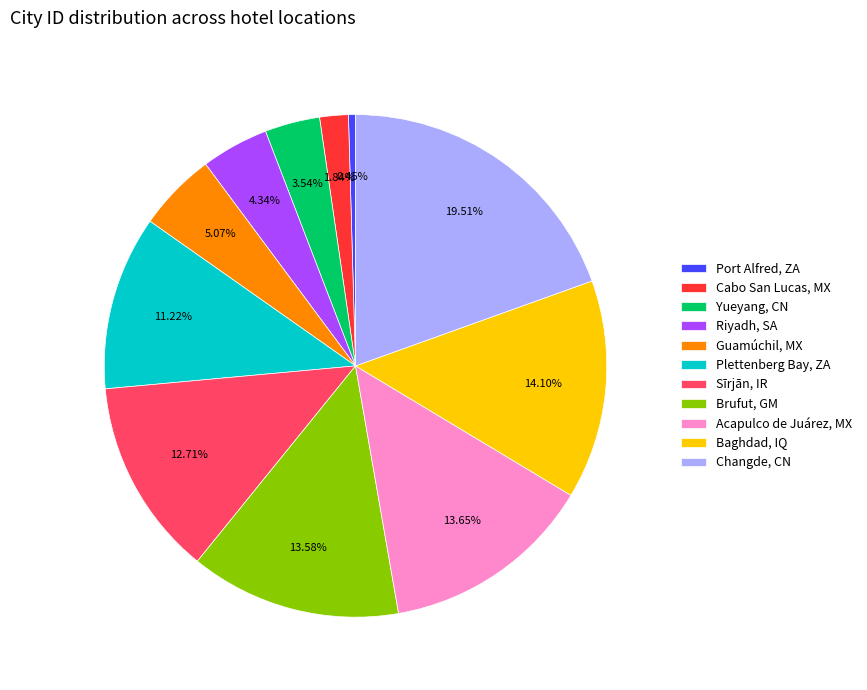

Does any single category account for the majority?

No